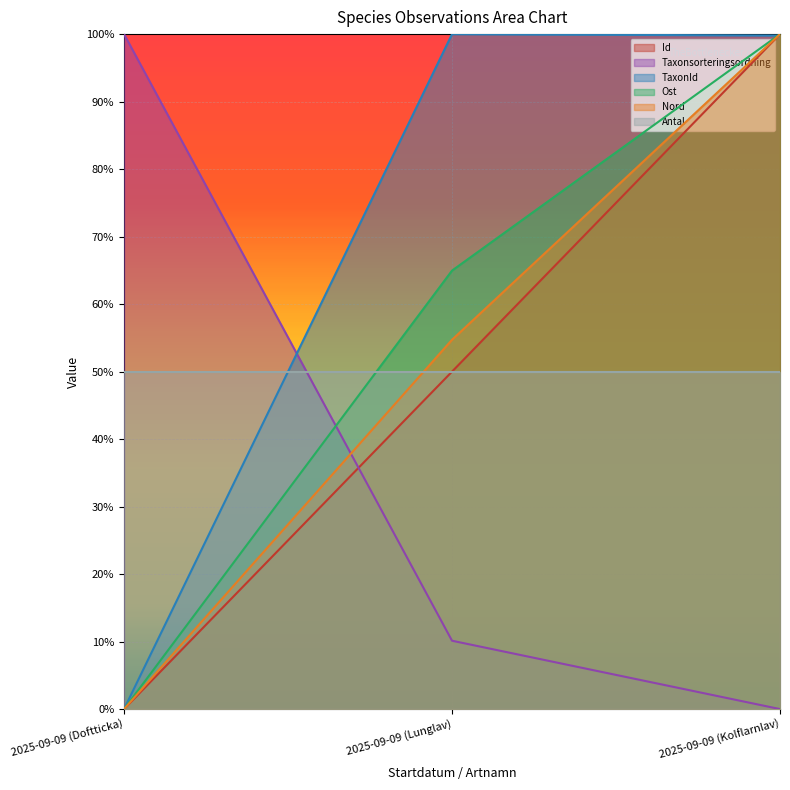

Reading left to right, extract all data points from this chart.

Id: 2025-09-09 (Doftticka)=0.0	2025-09-09 (Lunglav)=0.5	2025-09-09 (Kolflarnlav)=1.0
Taxonsorteringsordning: 2025-09-09 (Doftticka)=1.0	2025-09-09 (Lunglav)=0.1	2025-09-09 (Kolflarnlav)=0.0
TaxonId: 2025-09-09 (Doftticka)=0.0	2025-09-09 (Lunglav)=1.0	2025-09-09 (Kolflarnlav)=1.0
Ost: 2025-09-09 (Doftticka)=0.0	2025-09-09 (Lunglav)=0.6	2025-09-09 (Kolflarnlav)=1.0
Nord: 2025-09-09 (Doftticka)=0.0	2025-09-09 (Lunglav)=0.5	2025-09-09 (Kolflarnlav)=1.0